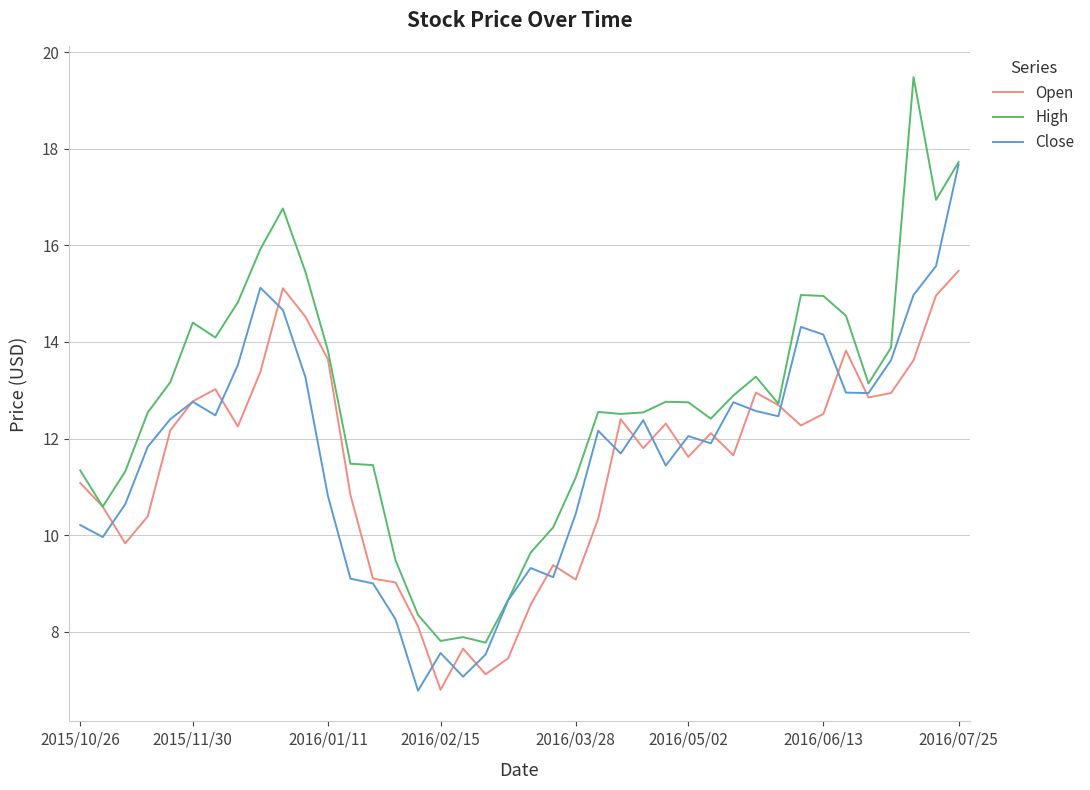

Rank the series by their maximum value, from highest to lowest.

High, Close, Open